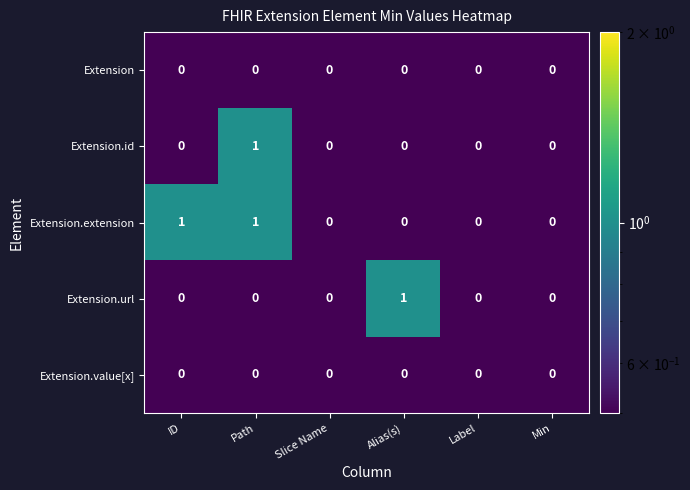

The Extension.url series shows 2 at Alias(s). True or false?

False